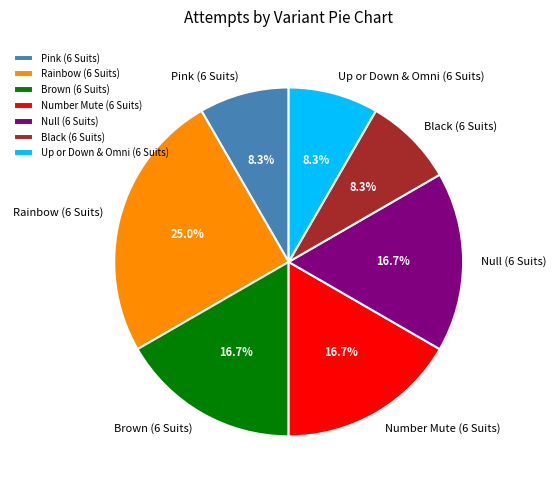

Is the sum of Pink (6 Suits) and Black (6 Suits) greater than half?

No